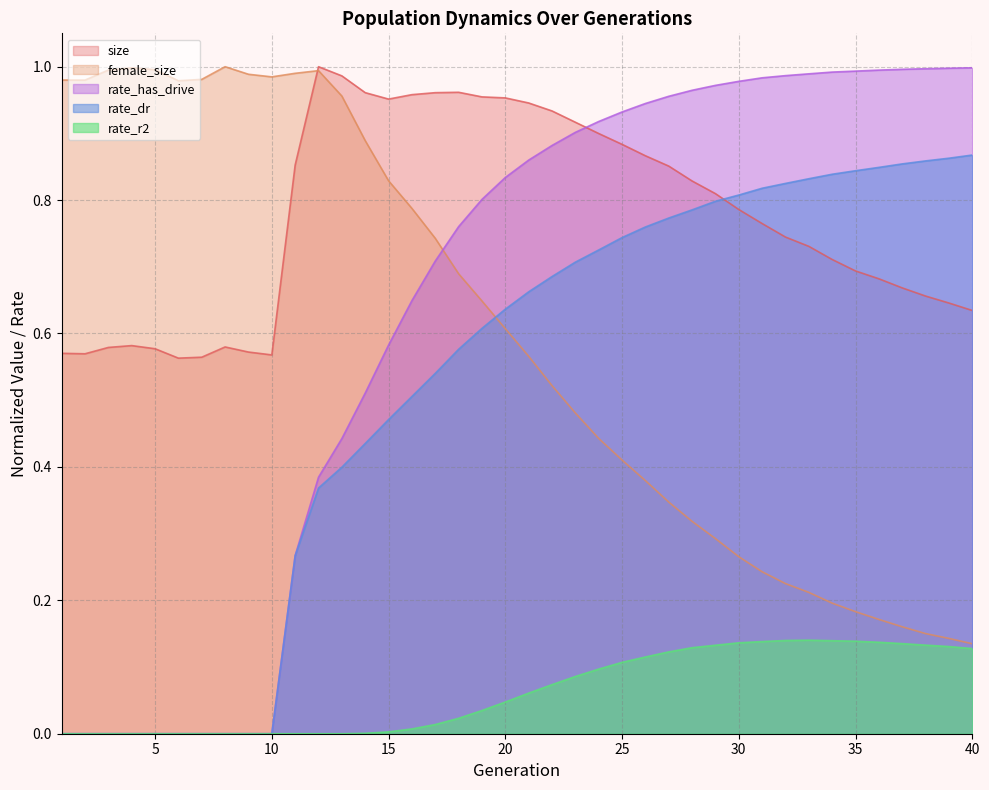

Does the chart display data point markers on the line(s)?

No